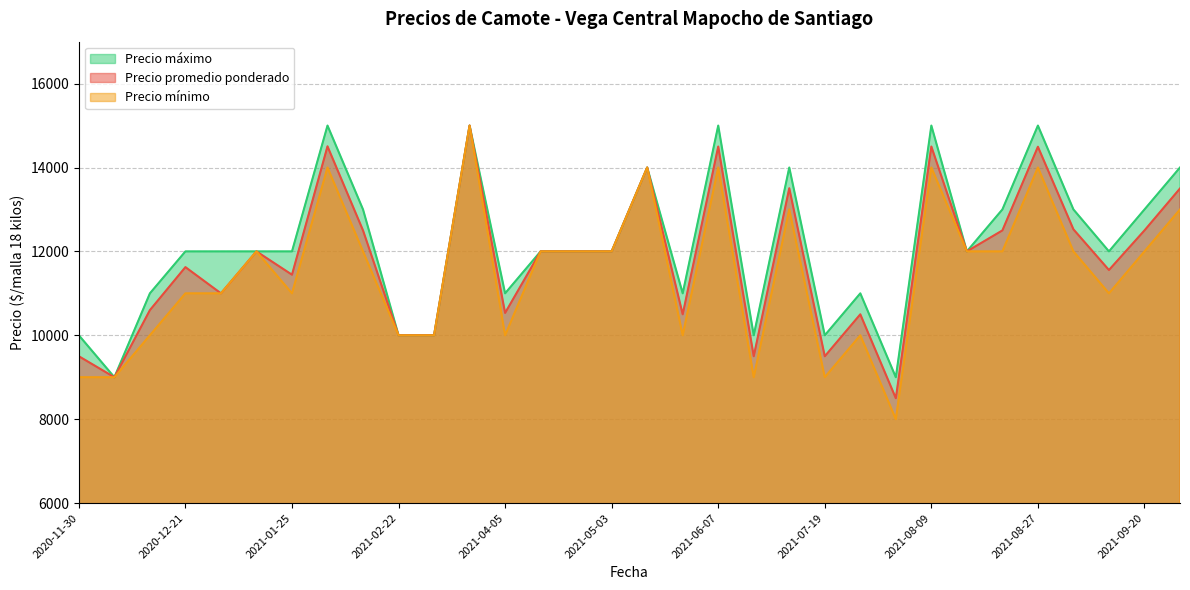

True or false: Precio máximo and Precio mínimo cross at least once.

False